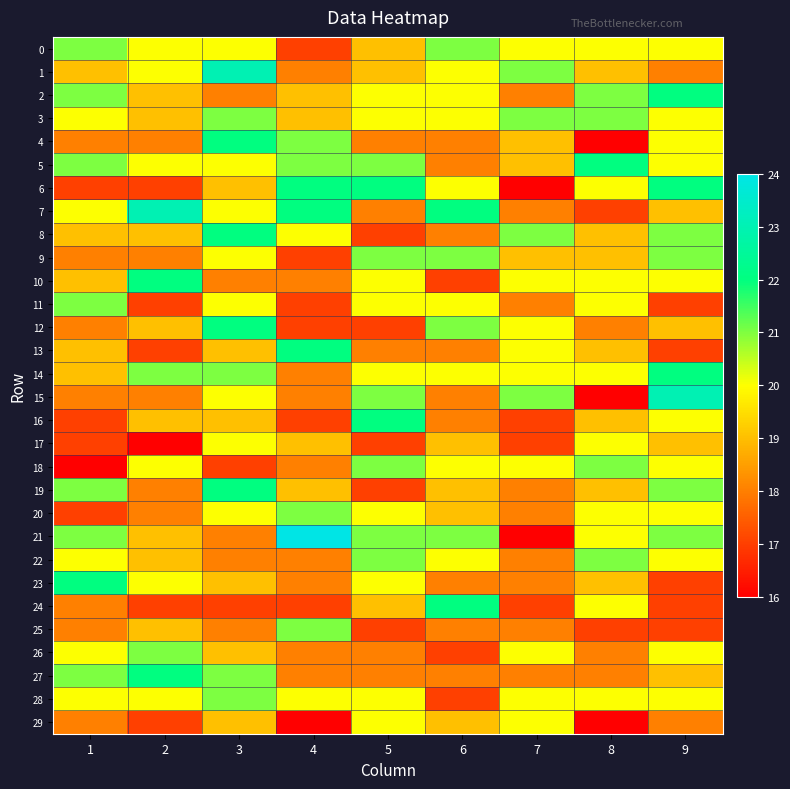

Which label corresponds to the smallest value in the chart?

8